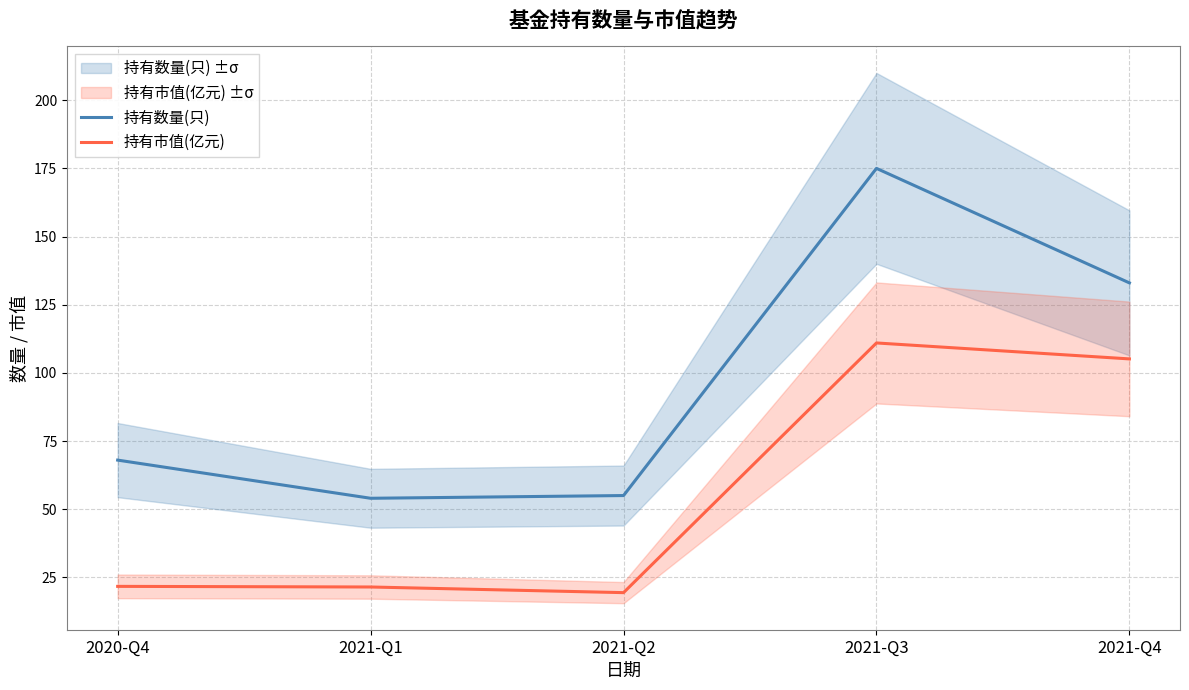

Rank the series by their maximum value, from highest to lowest.

持有数量(只), 持有市值(亿元)